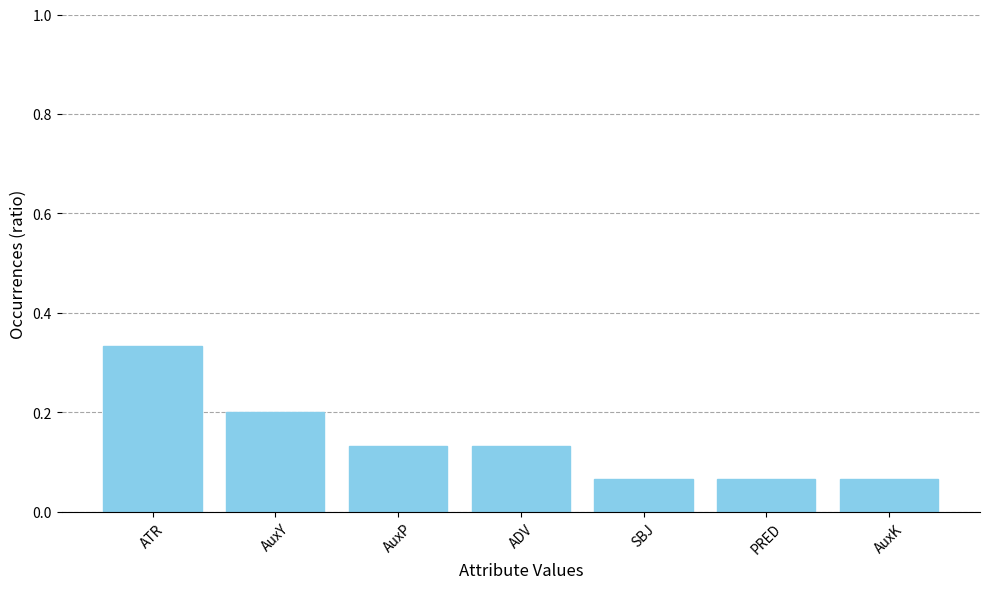

What position from the right is AuxY?

6